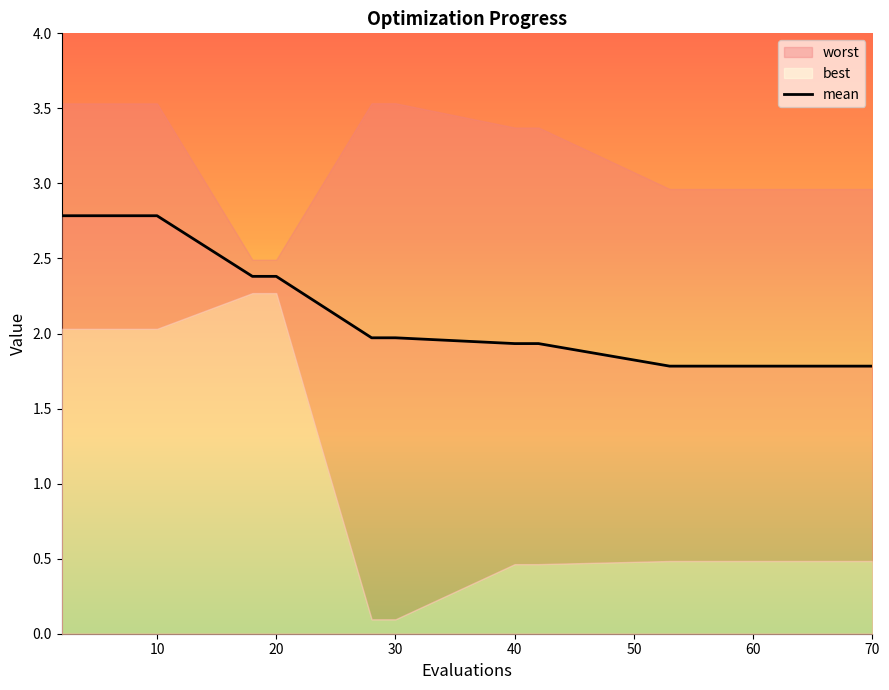

True or false: mean has a value of 2.0 at 30.

True